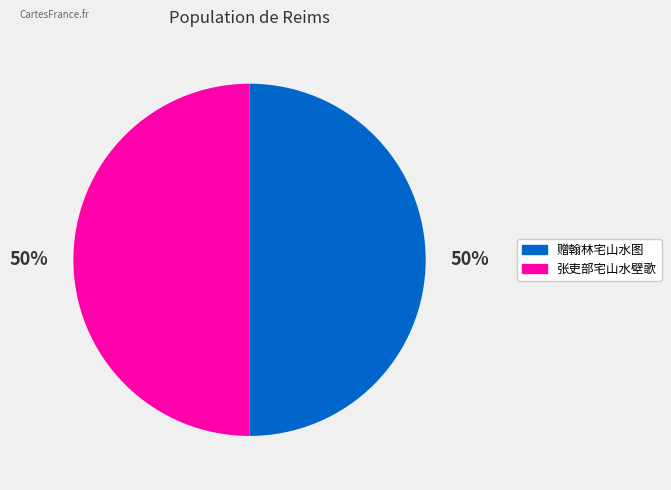

Approximately how many times larger is the value at 张吏部宅山水壁歌 compared to 赠翰林宅山水图?

1.0